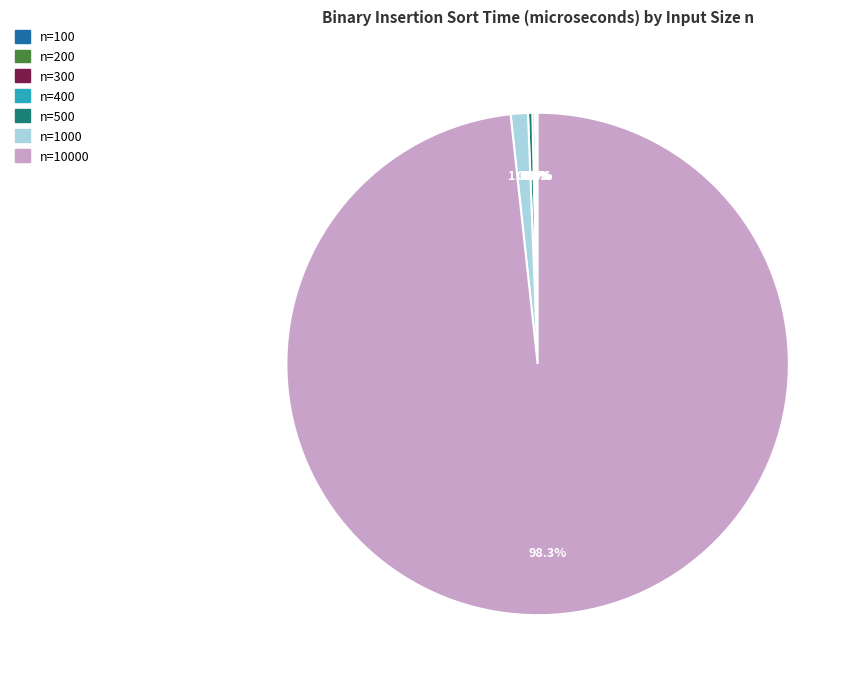

Does n=500 represent more than half of the total?

No